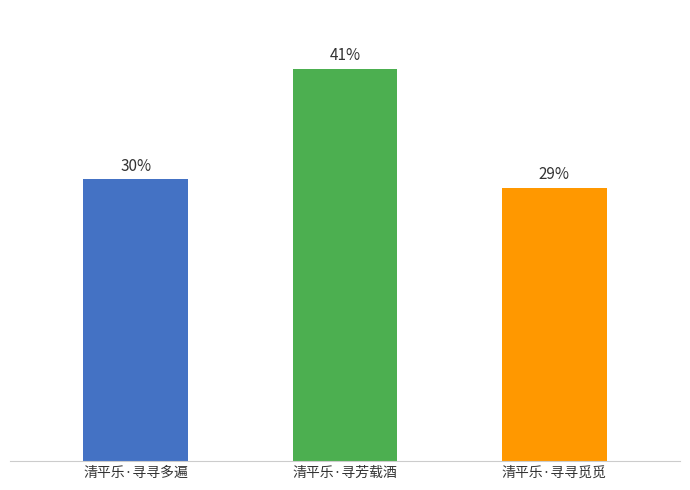

Does the chart contain any negative values?

No